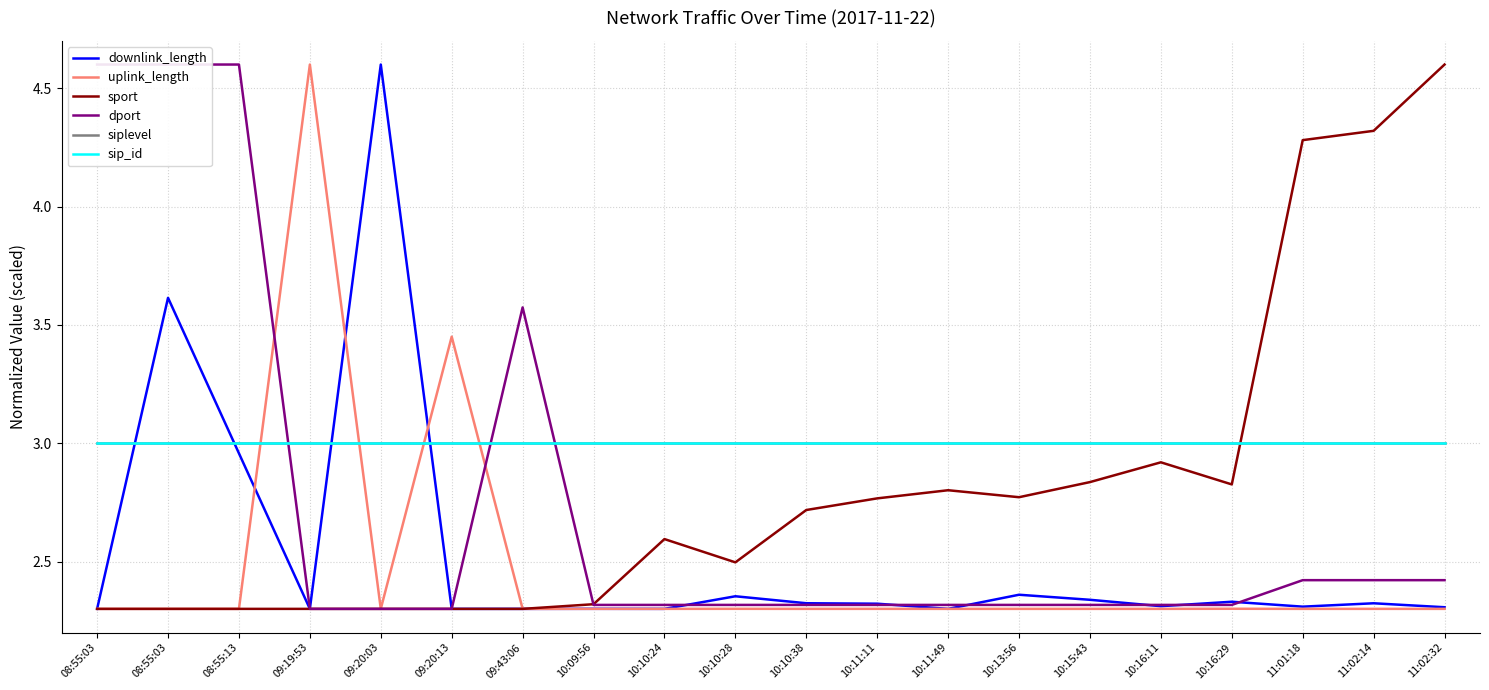

At which category does the chart reach its minimum across all series?

09:43:06